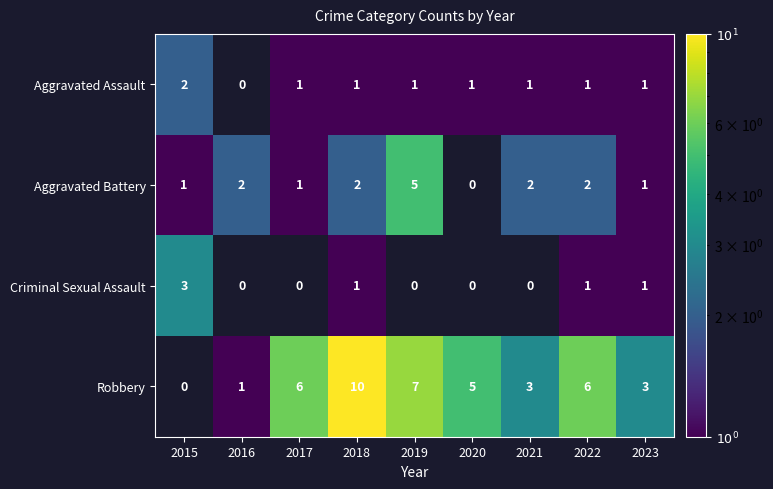

True or false: Robbery has a value of 8.4 at 2022.

False